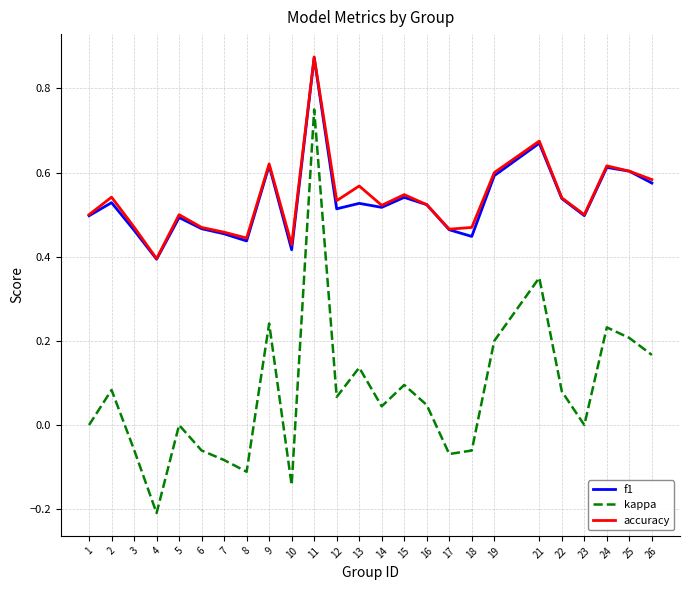

How many lines are shown in the chart?

3